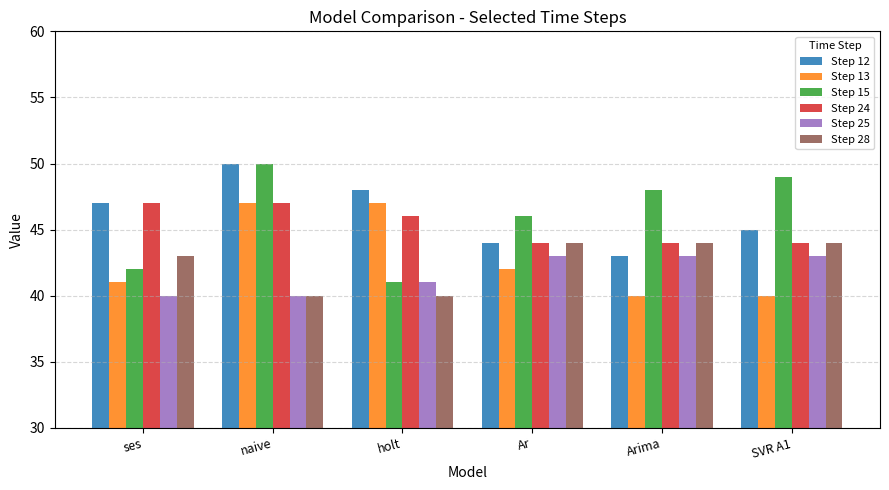

What is the difference between the maximum and minimum values in the Step 12 series?

7